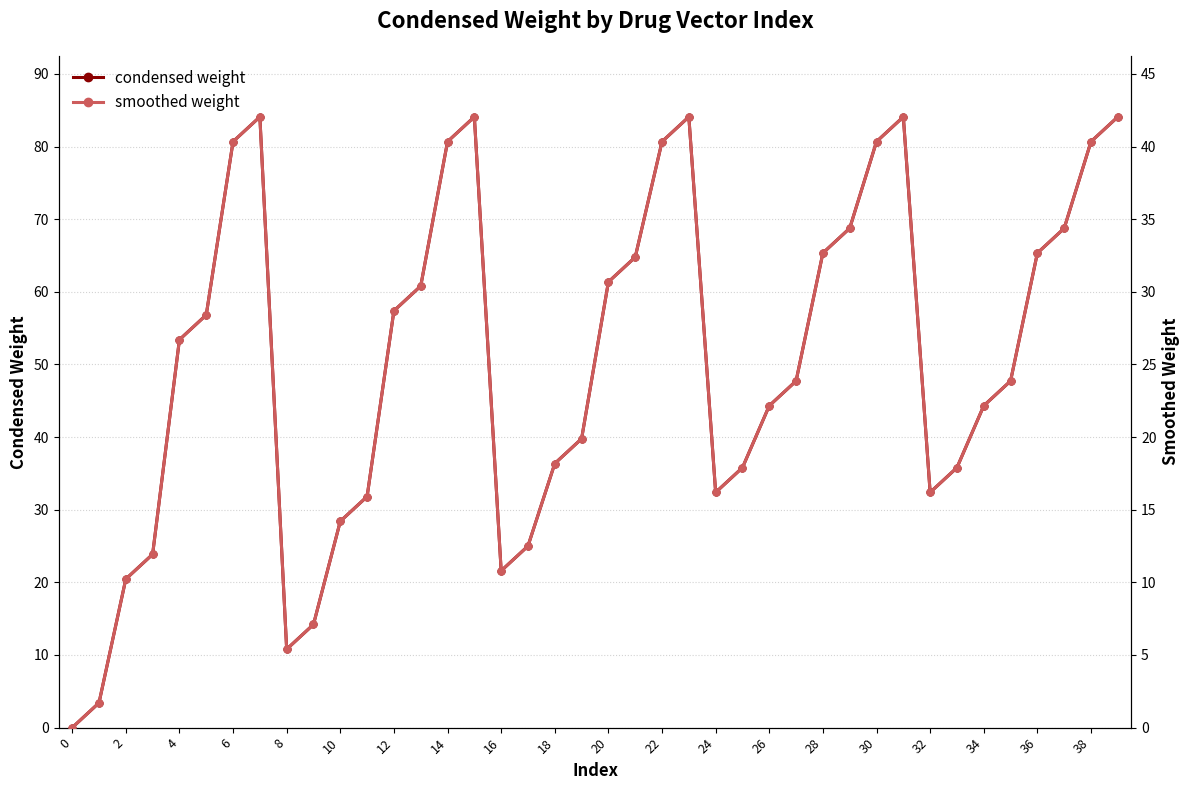

Reading left to right, list all the values displayed in this chart.

condensed weight: 0.0	3.4	20.5	23.9	53.4	56.8	80.7	84.1	10.8	14.2	28.4	31.8	57.4	60.8	80.7	84.1	21.6	25.0	36.4	39.8	61.4	64.8	80.7	84.1	32.4	35.8	44.3	47.7	65.3	68.8	80.7	84.1	32.4	35.8	44.3	47.7	65.3	68.8	80.7	84.1
smoothed weight: 0.0	1.7	10.2	11.9	26.7	28.4	40.3	42.0	5.4	7.1	14.2	15.9	28.7	30.4	40.3	42.0	10.8	12.5	18.2	19.9	30.7	32.4	40.3	42.0	16.2	17.9	22.2	23.9	32.7	34.4	40.3	42.0	16.2	17.9	22.2	23.9	32.7	34.4	40.3	42.0